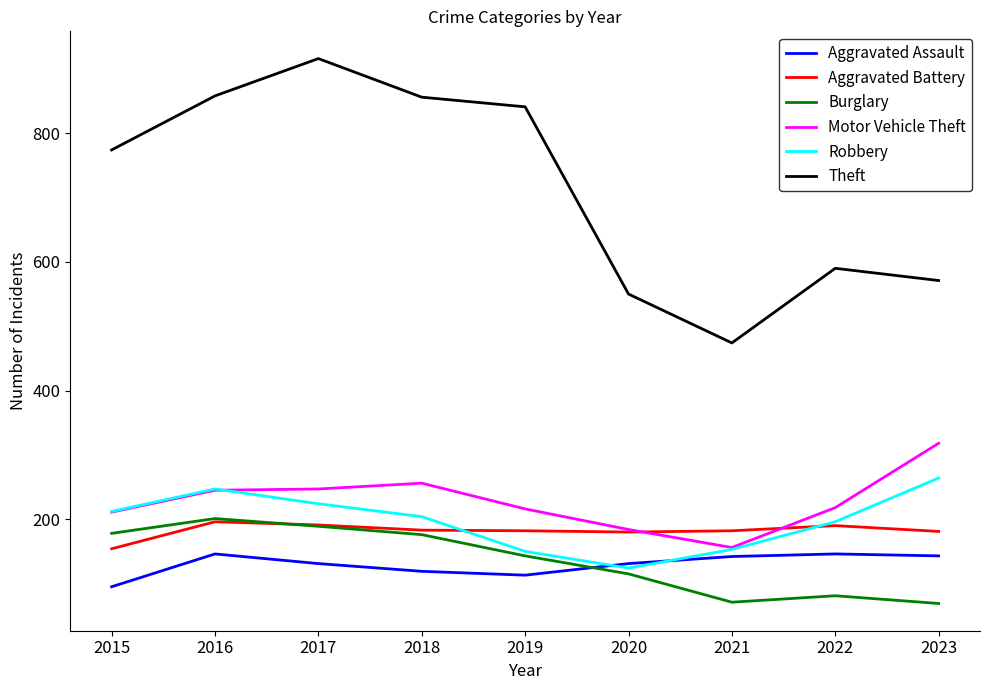

What value does the Aggravated Battery series have at 2016?

196